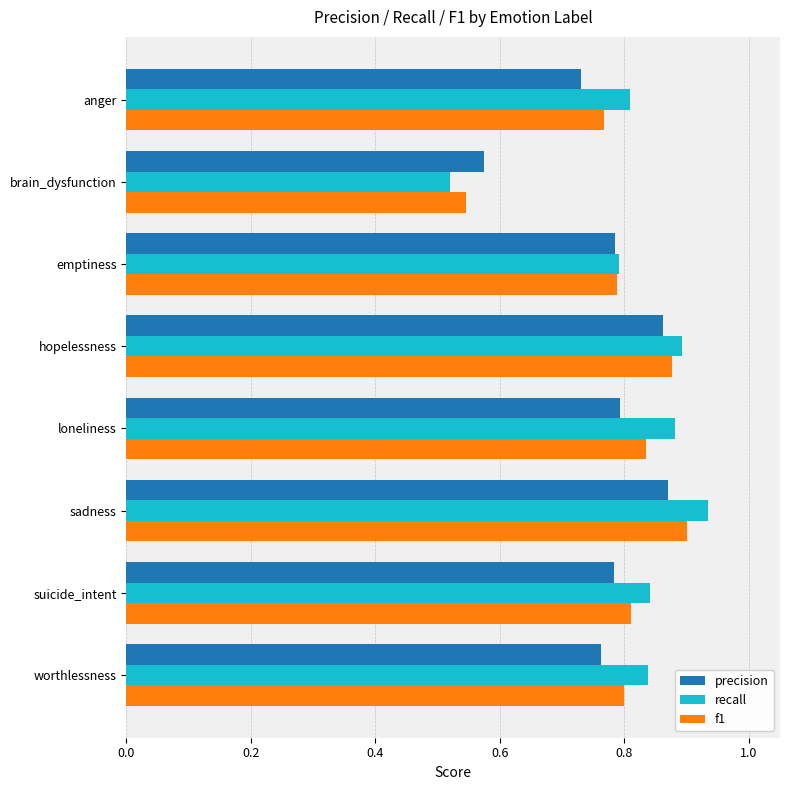

At which category does the chart reach its minimum across all series?

brain_dysfunction